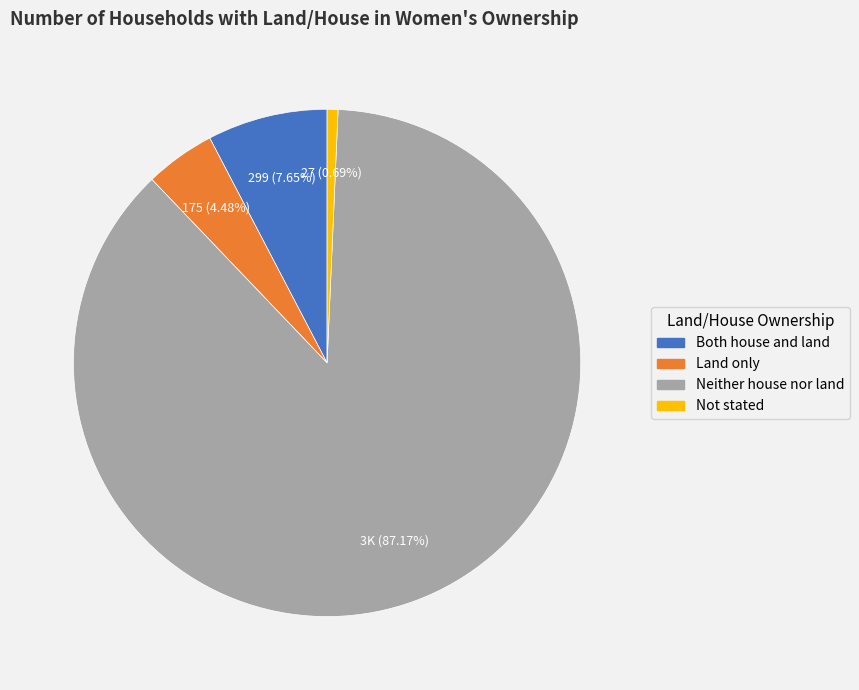

Does Land only account for over 50% of the chart?

No